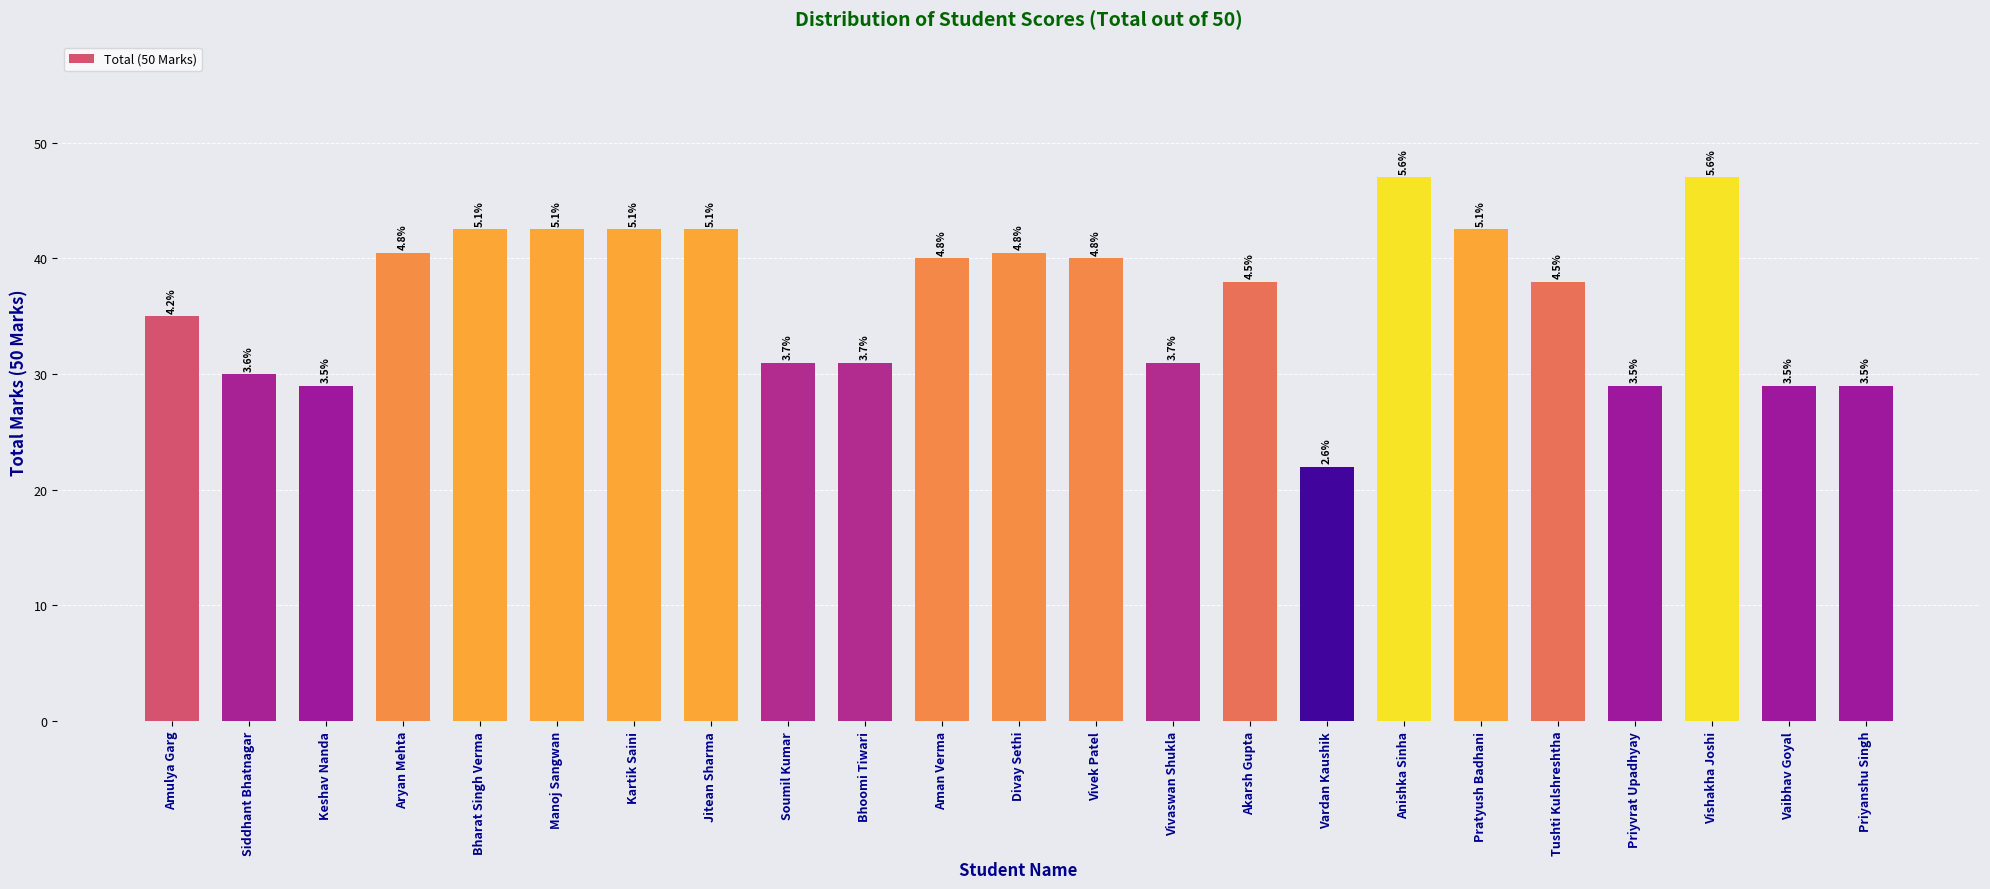

What is the change in value from Aryan Mehta to Bhoomi Tiwari?

-9.5